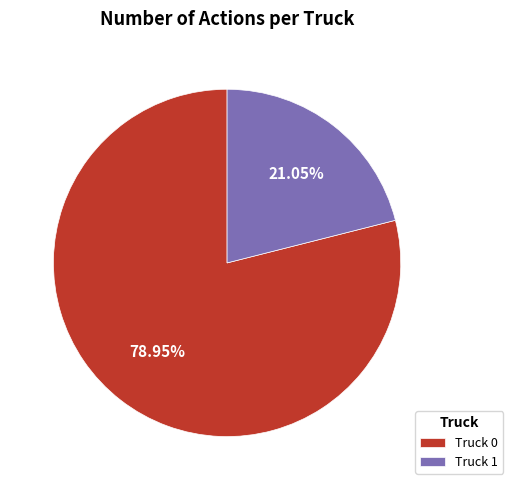

True or false: Truck 1 accounts for 29% of the total.

False